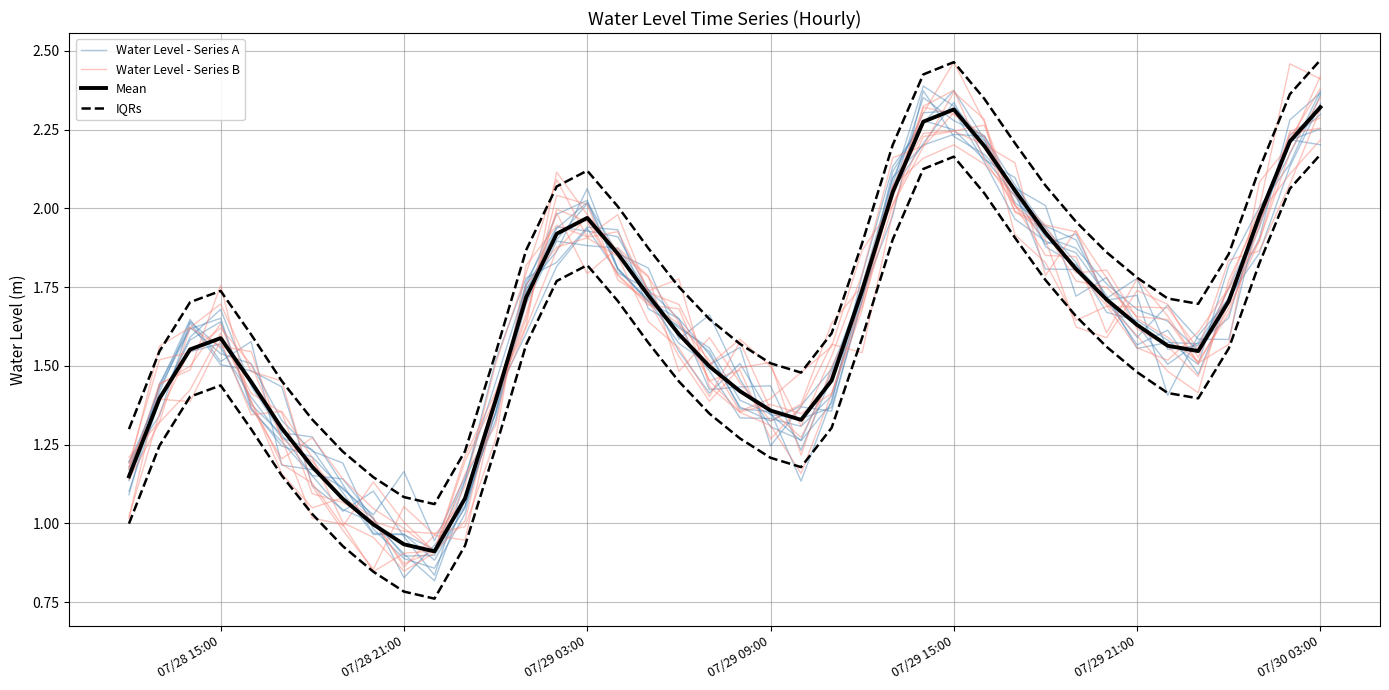

How many values in the Water Level - Series B series exceed 1?

38